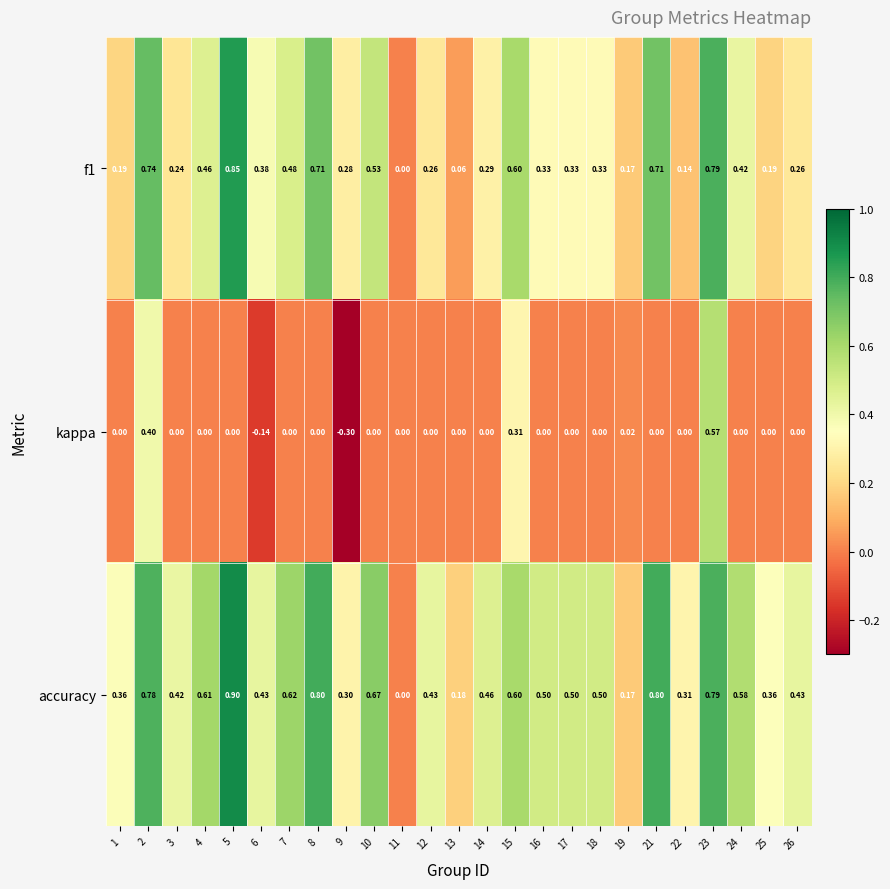

Which series has the largest total across all categories?

accuracy